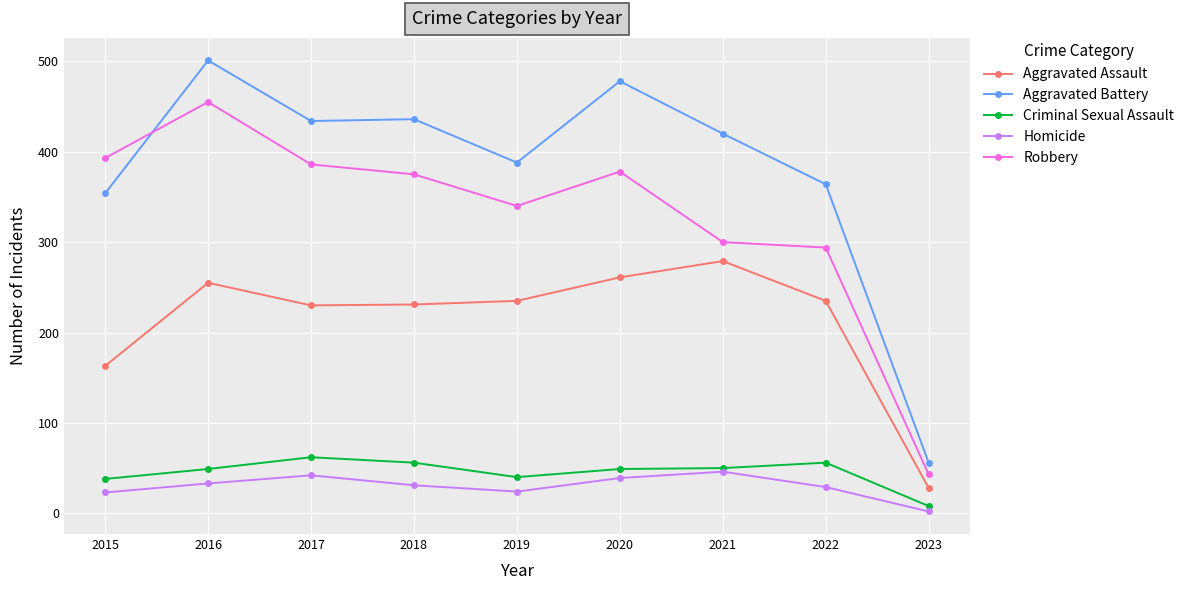

Rank the series by their maximum value, from lowest to highest.

Homicide, Criminal Sexual Assault, Aggravated Assault, Robbery, Aggravated Battery